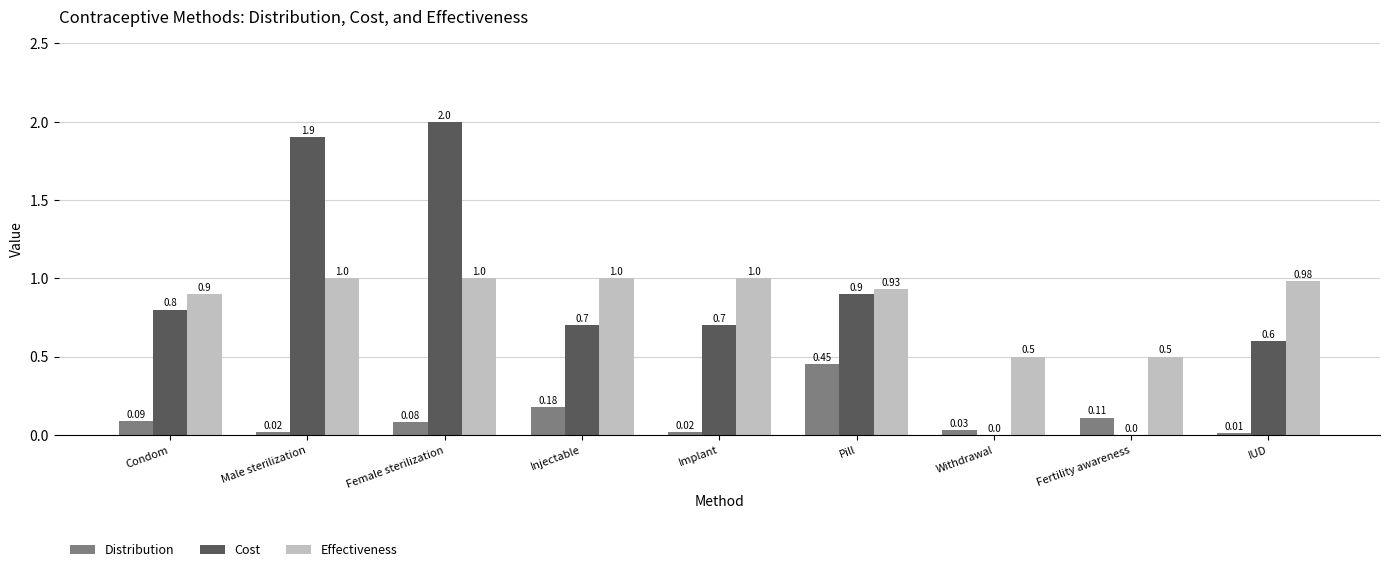

Which category has the highest value across all series?

Female sterilization